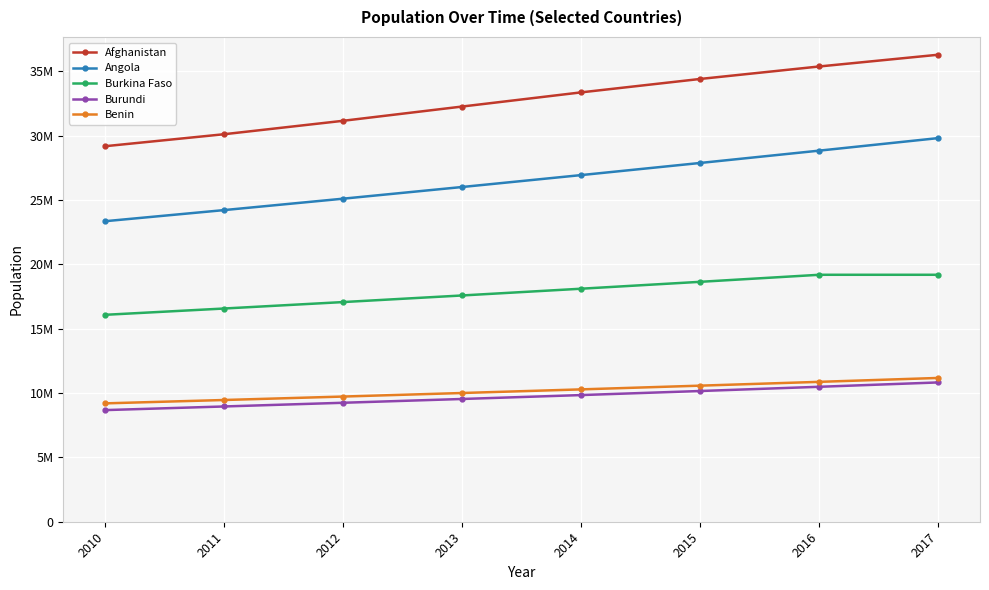

Does the chart have visible grid lines?

Yes